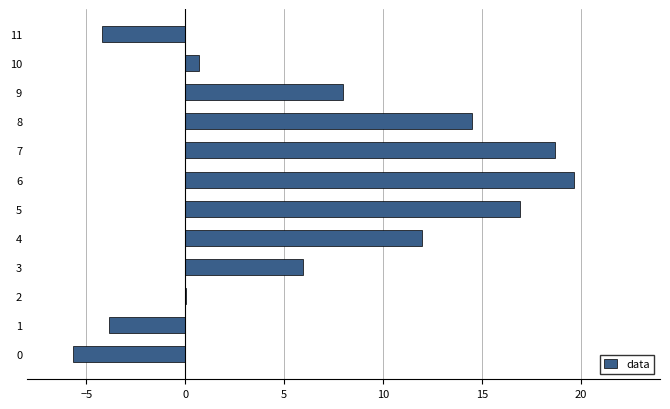

What is the approximate value at 9?

8.0